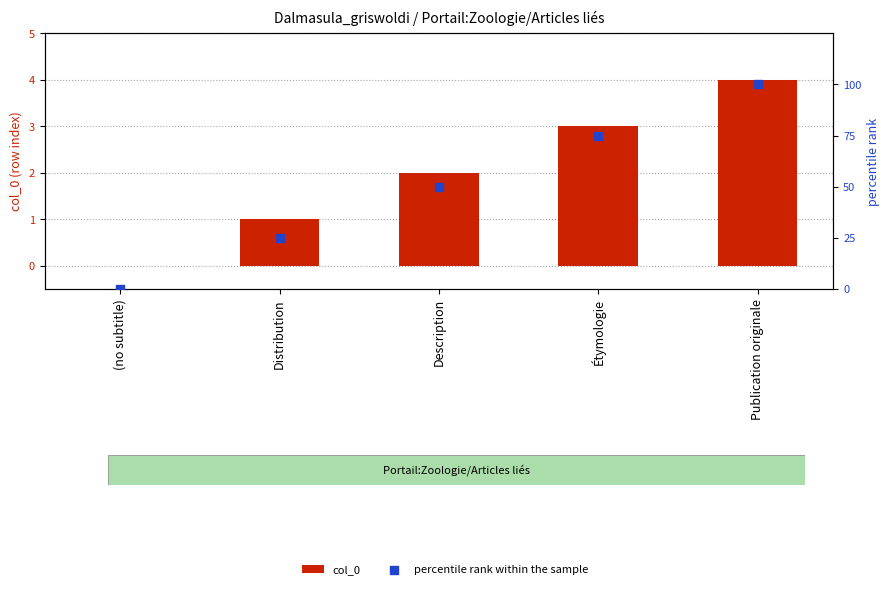

What is the total value across all series at Description?

52